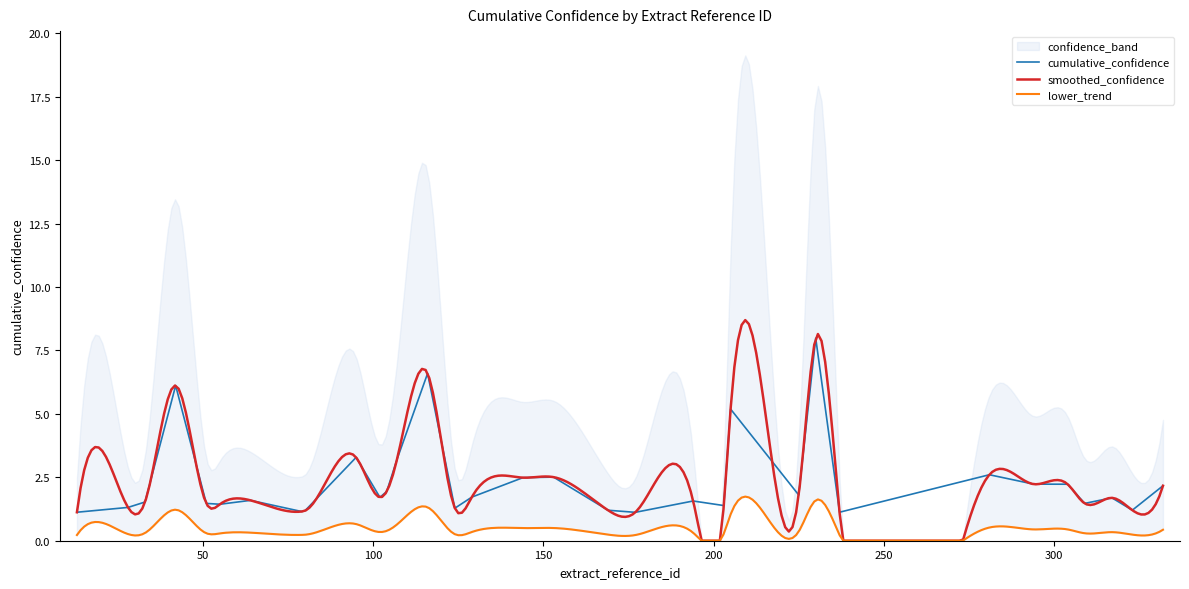

Which label corresponds to the largest value in the chart?

230